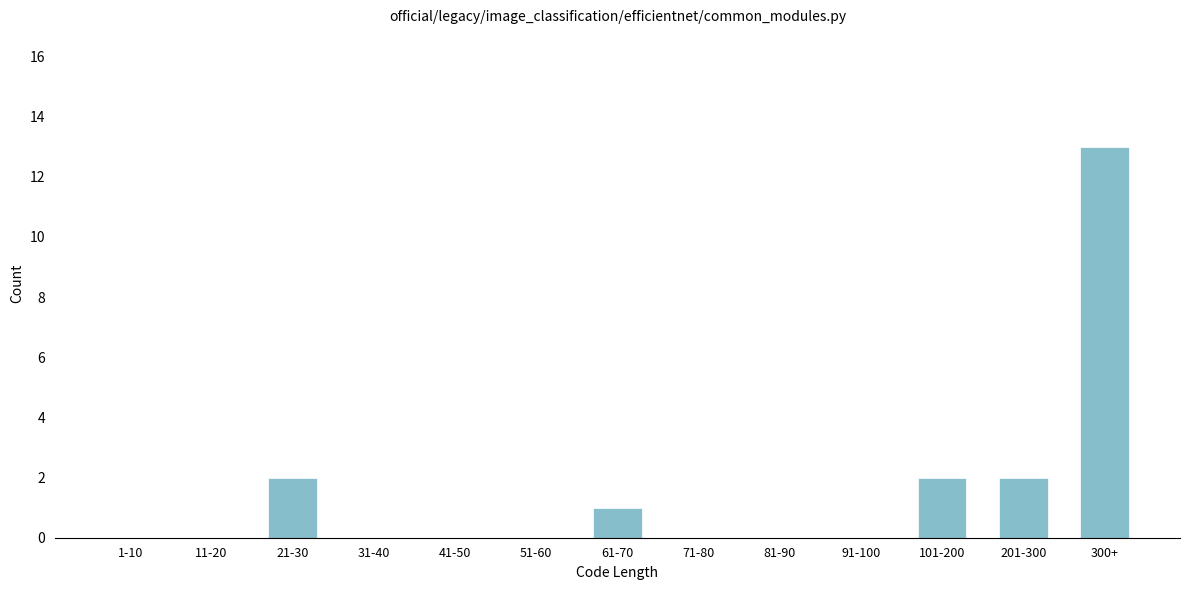

Reading left to right, extract all data points from this chart.

1-10=0	11-20=0	21-30=2	31-40=0	41-50=0	51-60=0	61-70=1	71-80=0	81-90=0	91-100=0	101-200=2	201-300=2	300+=13